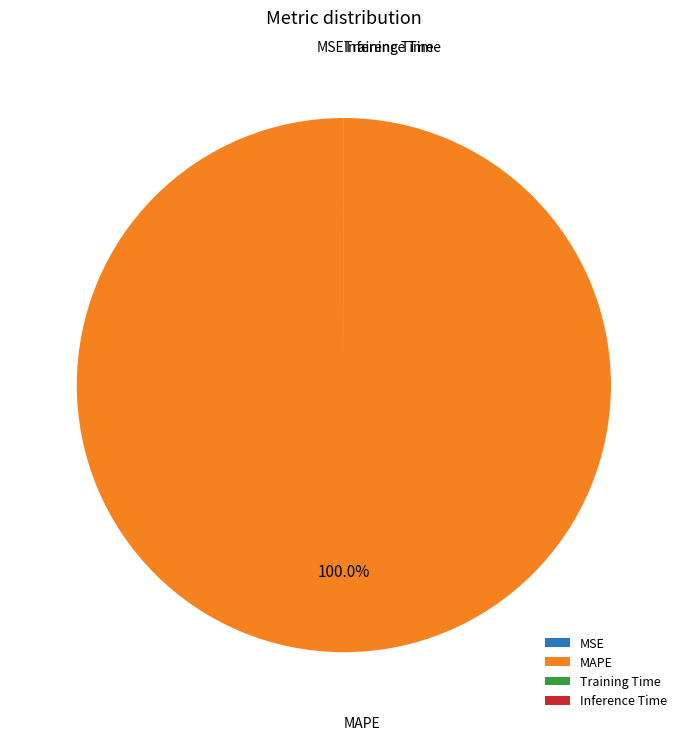

Does MAPE represent more than half of the total?

Yes